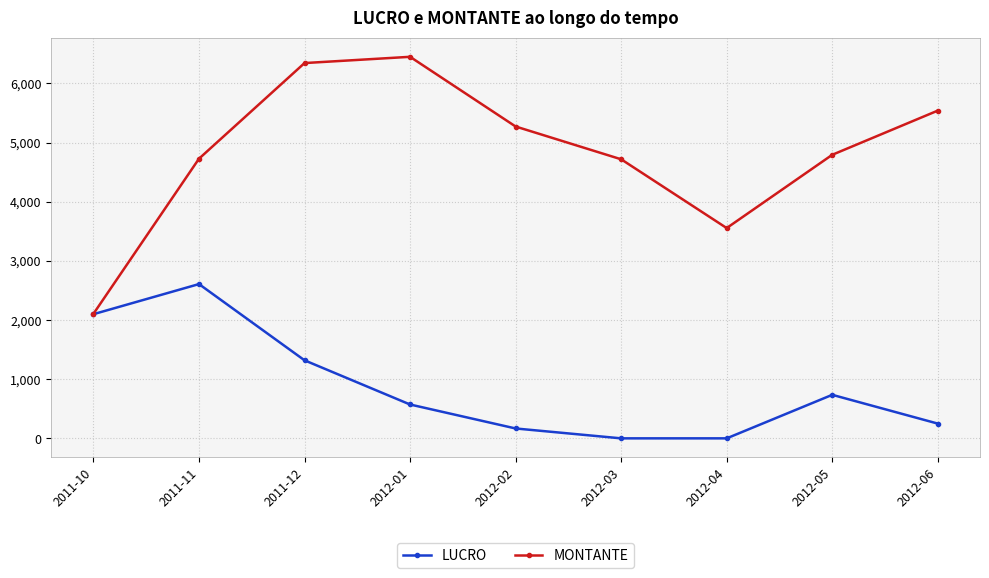

How many interior local peaks does the MONTANTE series have?

1